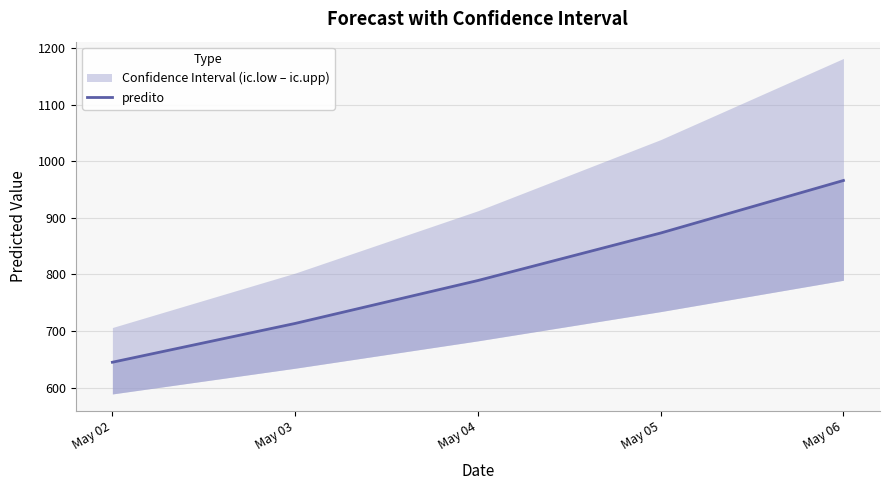

What is the approximate value at May 02?

644.8